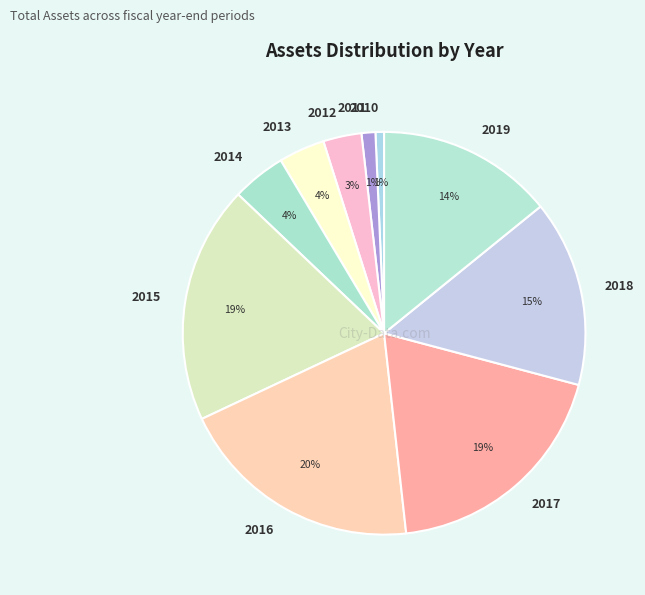

To the nearest percent, what percentage of the pie is 2011?

1%